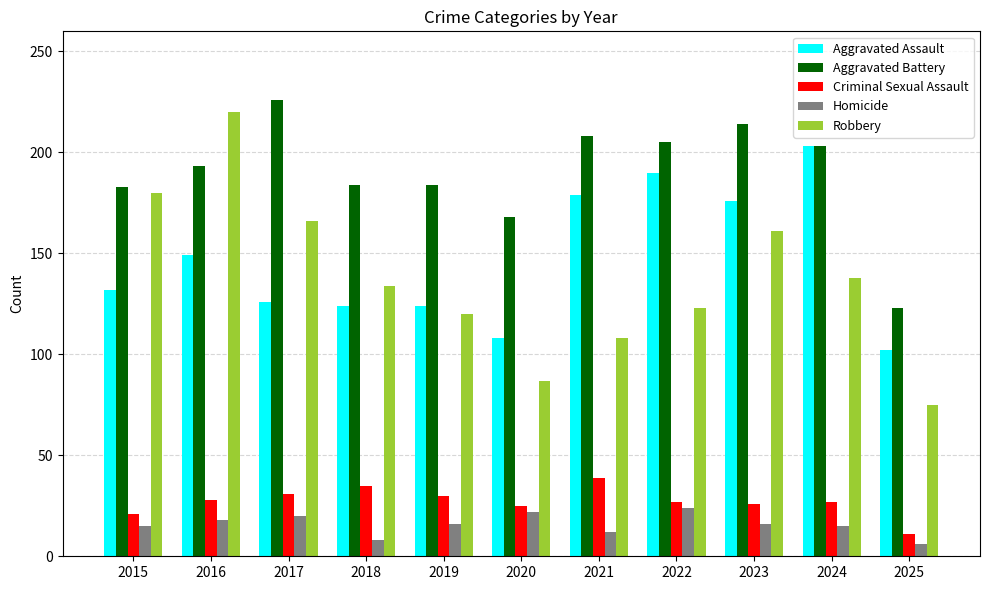

What is the value of the Criminal Sexual Assault bar at the 8th from the left?

27